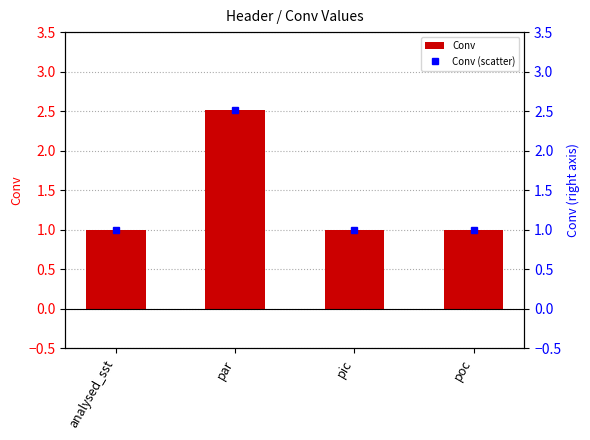

Which category has the highest value in the Conv series?

par